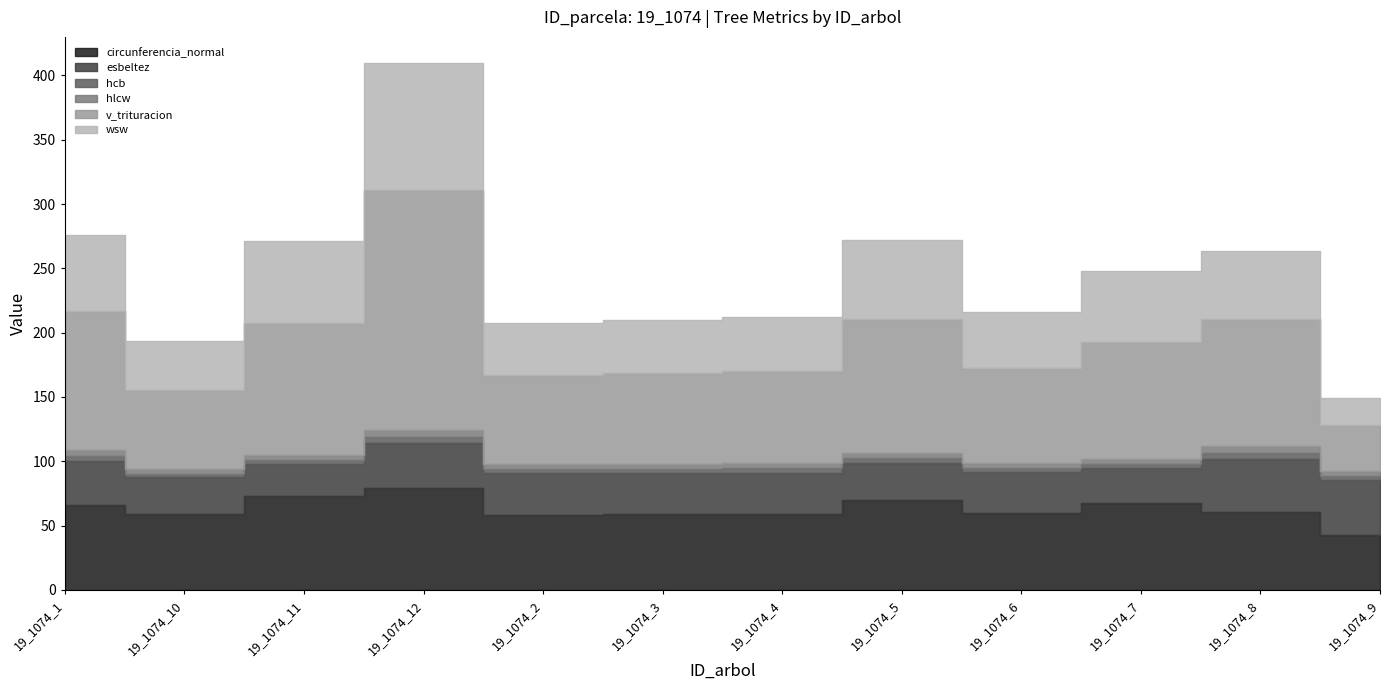

Between 19_1074_5 and 19_1074_12, which is larger?

19_1074_12